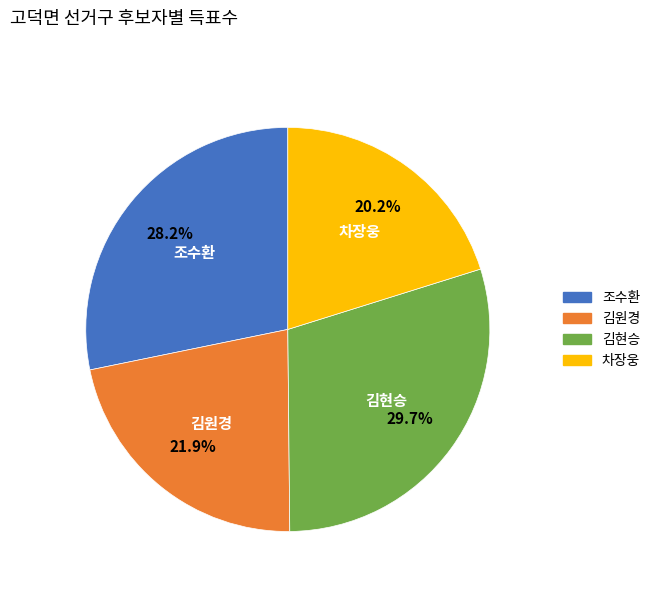

Is there any slice that represents more than half of the pie?

No